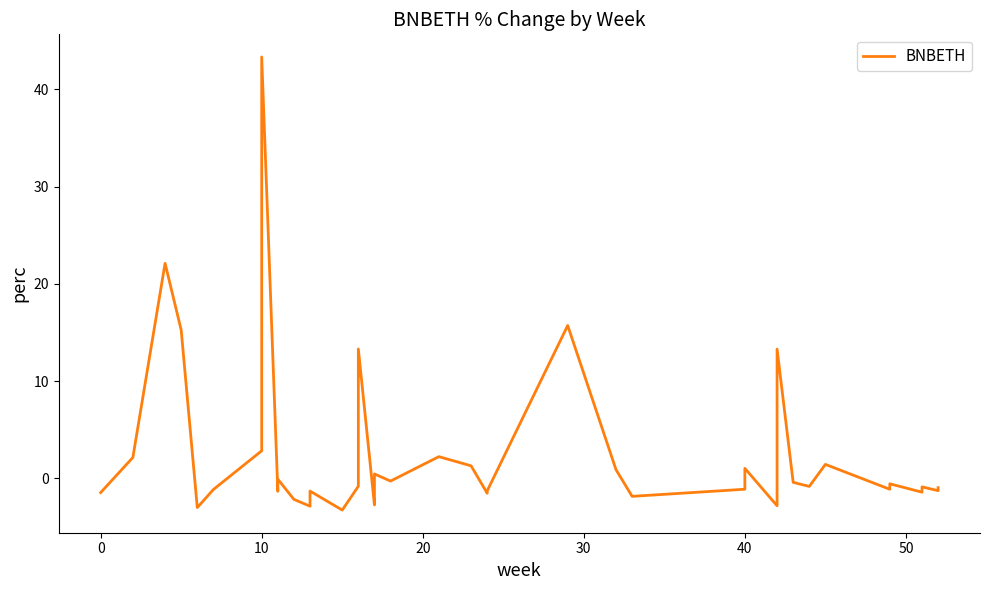

Reading left to right, transcribe all the data shown in this chart.

-1.5	2.2	22.1	15.3	-3.0	-1.1	2.8	43.3	-1.3	-0.1	-2.2	-2.9	-1.3	-3.3	-0.8	13.3	-2.7	-0.3	0.5	-0.3	2.2	1.3	-1.5	-1.3	15.7	0.9	-1.8	-1.1	1.0	-2.8	13.3	-0.4	-0.8	1.4	-1.1	-0.6	-1.4	-0.9	-1.3	-1.0